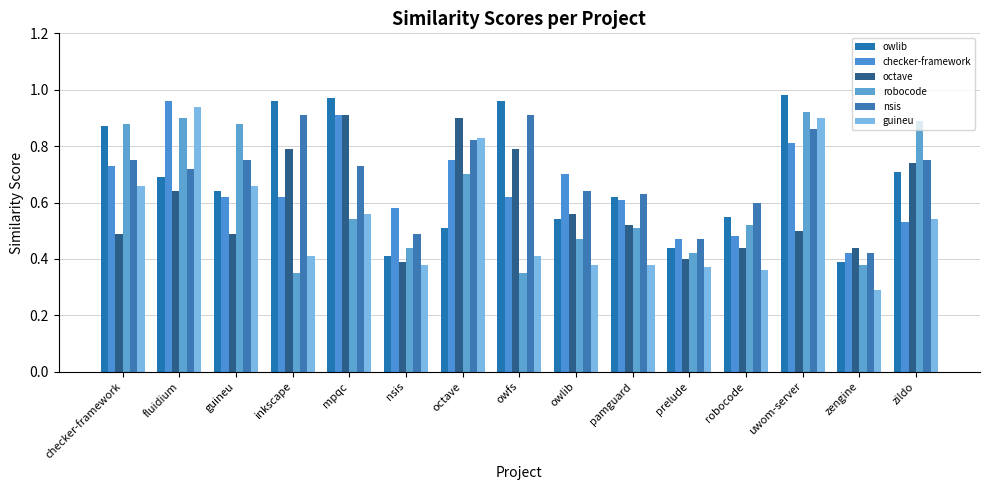

What is the average value of the owlib series?

0.7